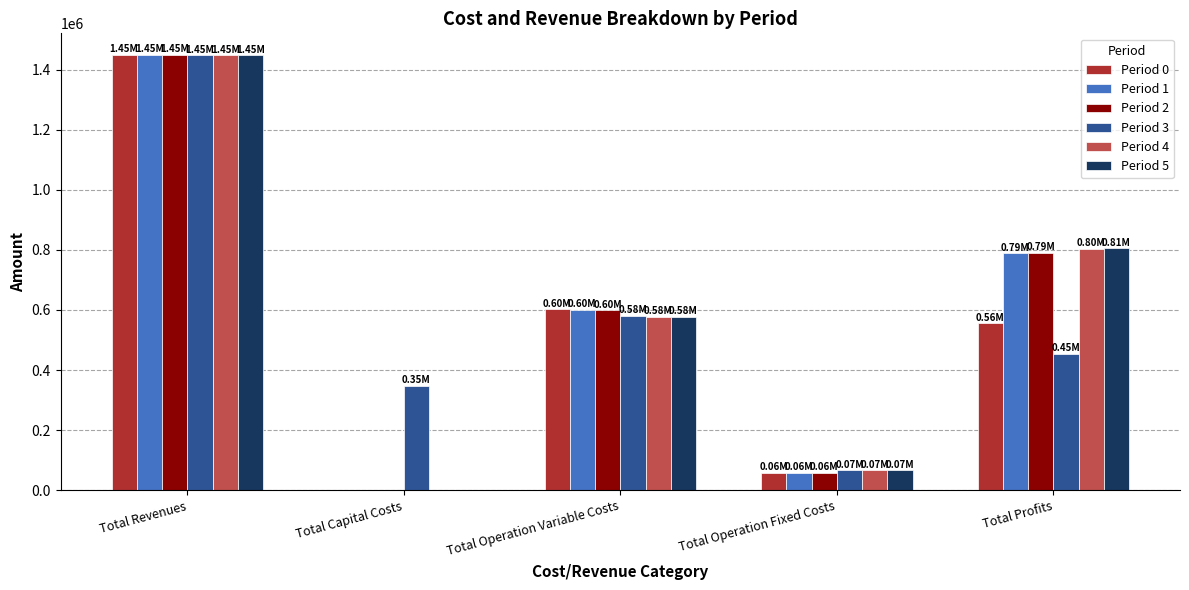

Does the chart contain stacked bars?

No